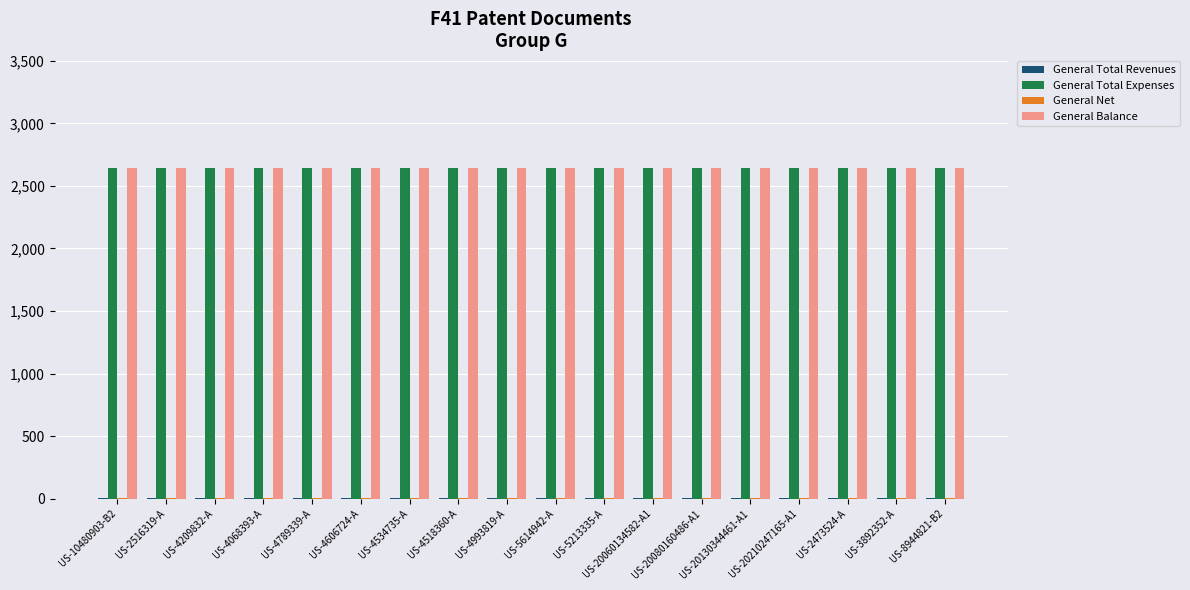

What is the sum of all General Total Revenues values?

54